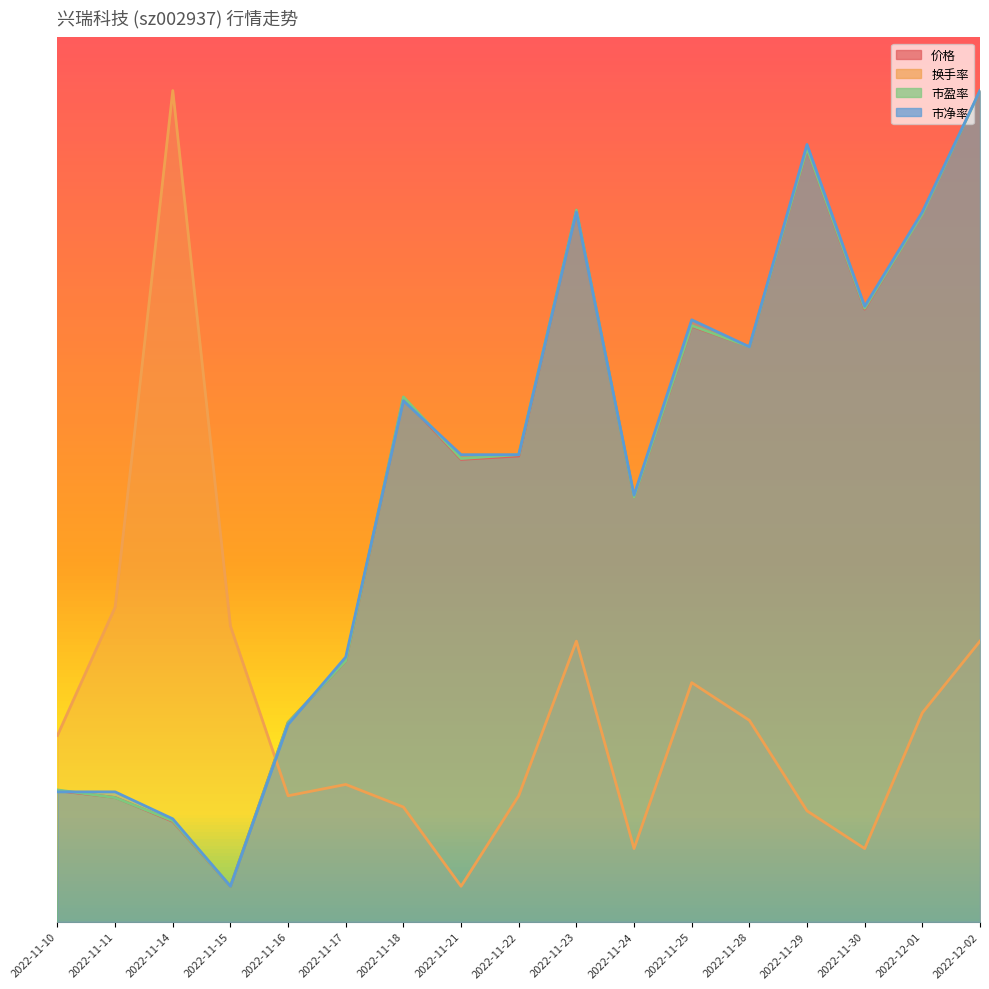

List the labels in order of 市盈率 value, smallest first.

2022-11-15, 2022-11-14, 2022-11-11, 2022-11-10, 2022-11-16, 2022-11-17, 2022-11-24, 2022-11-21, 2022-11-22, 2022-11-18, 2022-11-28, 2022-11-25, 2022-11-30, 2022-12-01, 2022-11-23, 2022-11-29, 2022-12-02